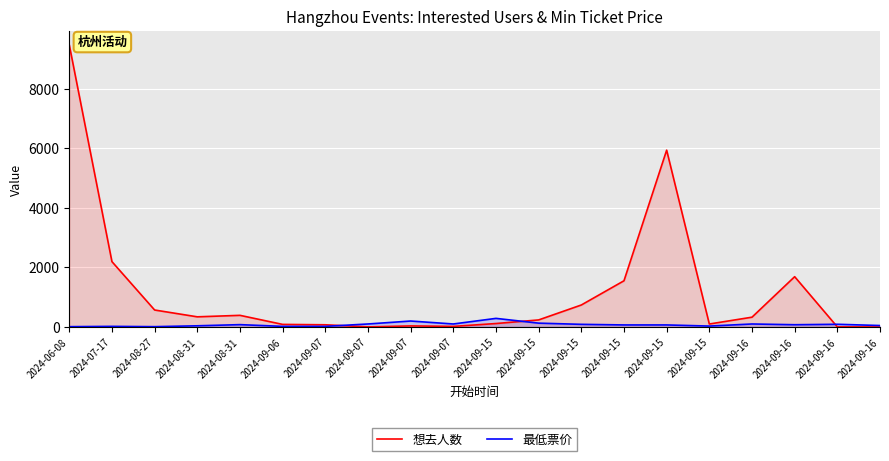

What is the label of the 17th point from the left?

2024-09-16